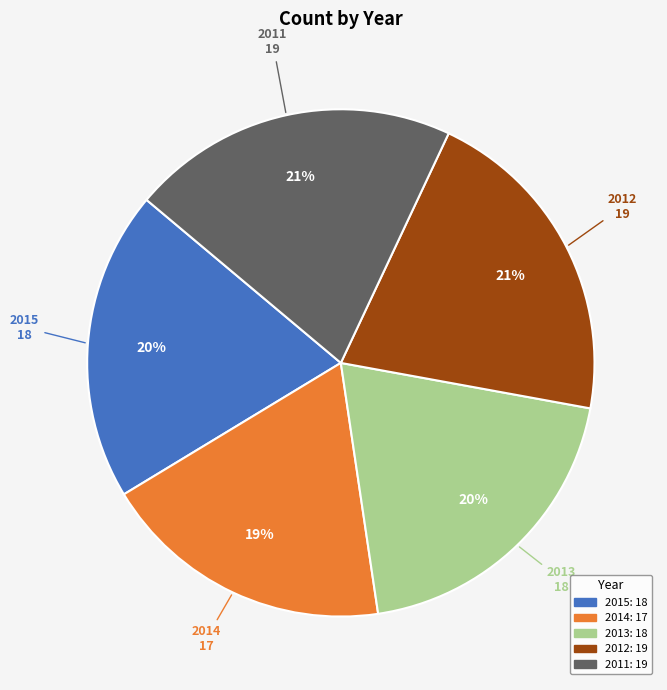

The 2013 slice represents 7% of the pie. True or false?

False